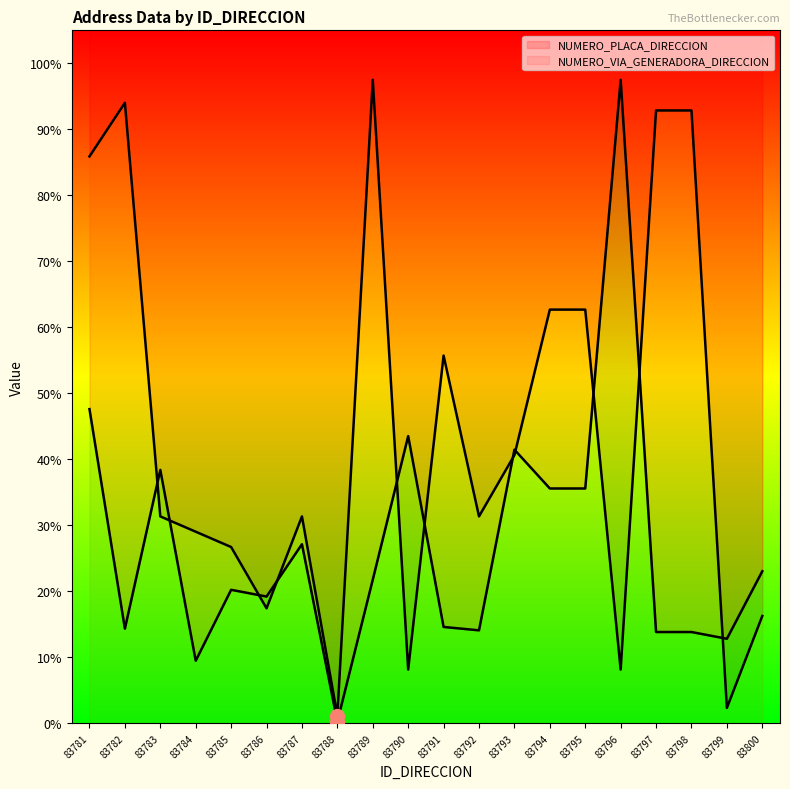

The value of NUMERO_VIA_GENERADORA_DIRECCION at 83795 is 151.3. True or false?

False